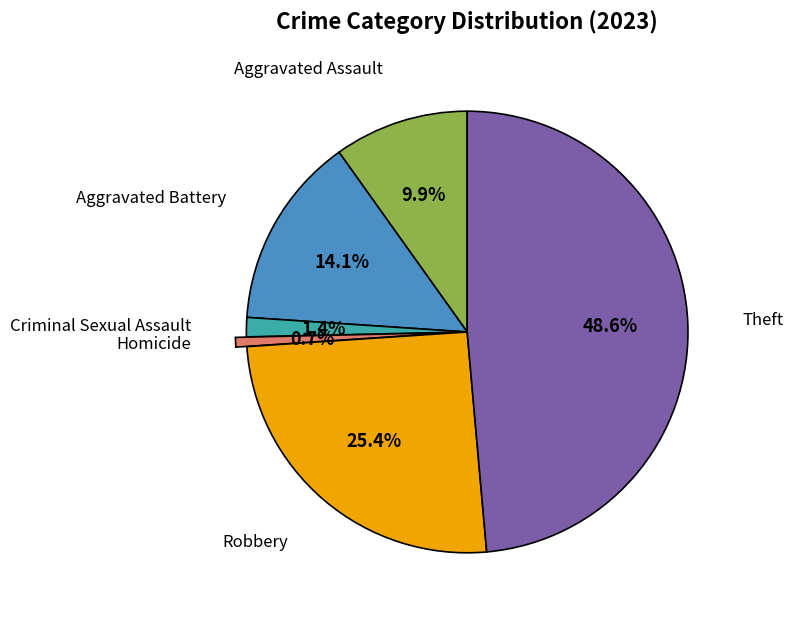

To the nearest percent, what is the average slice percentage?

17%